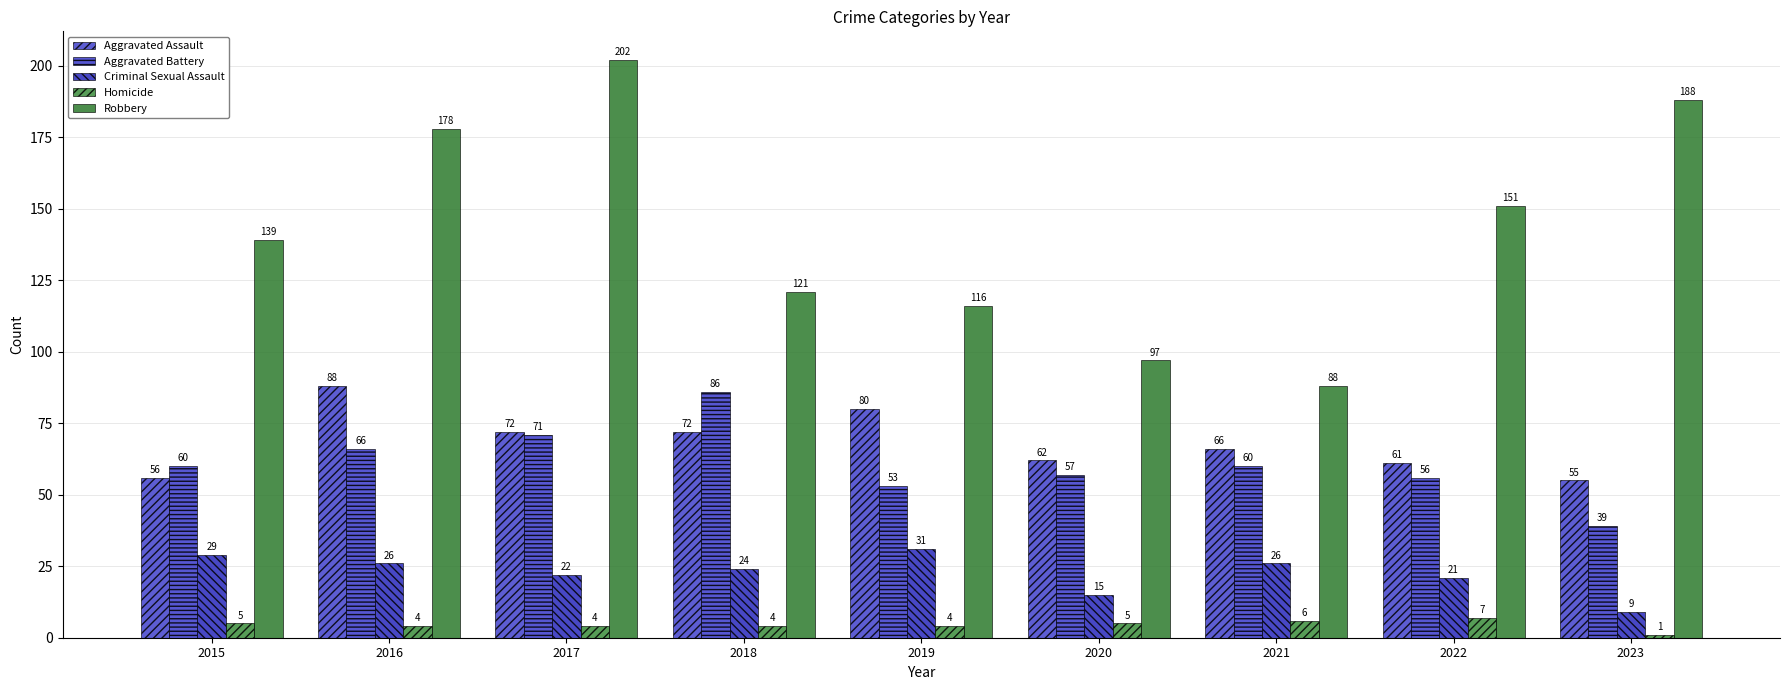

What is the sum of all Robbery values?

1280